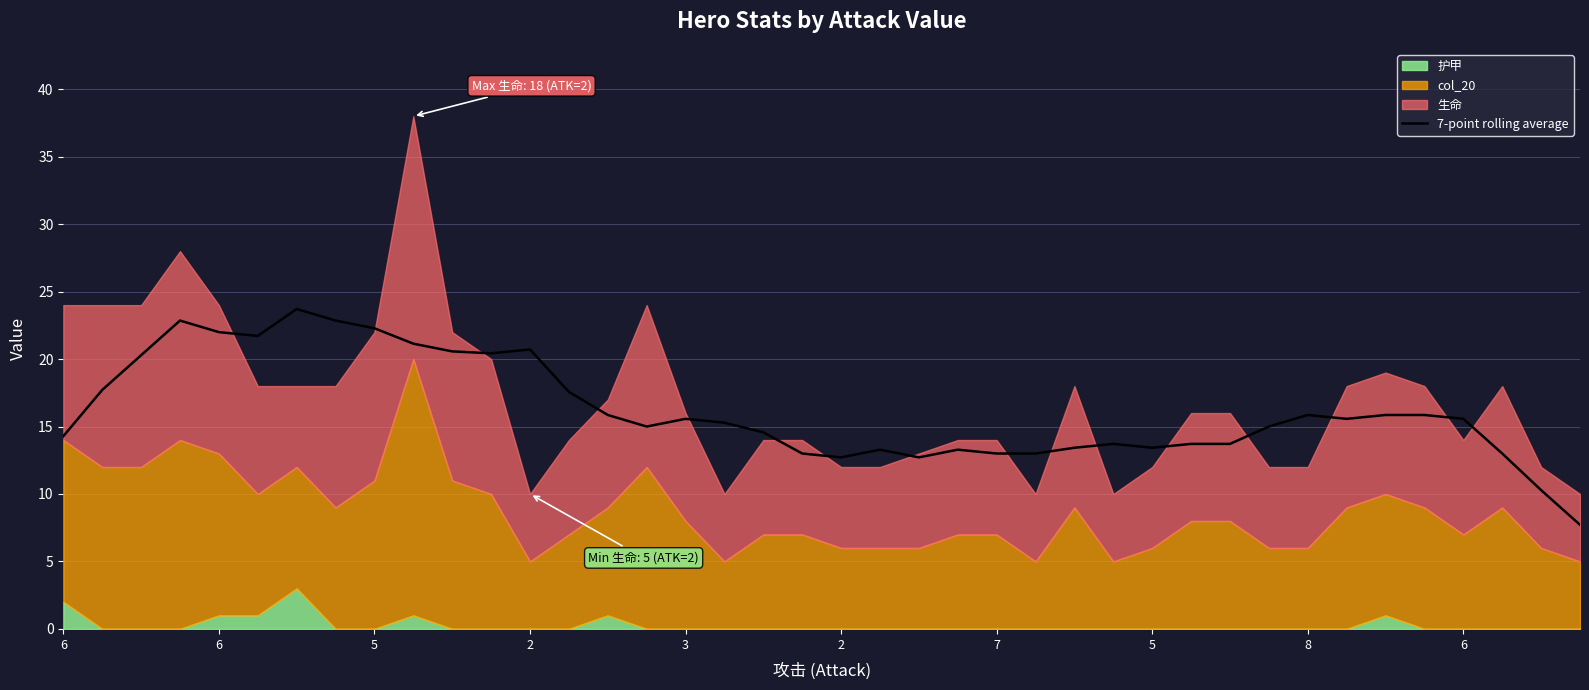

How many data points are above 15?

21